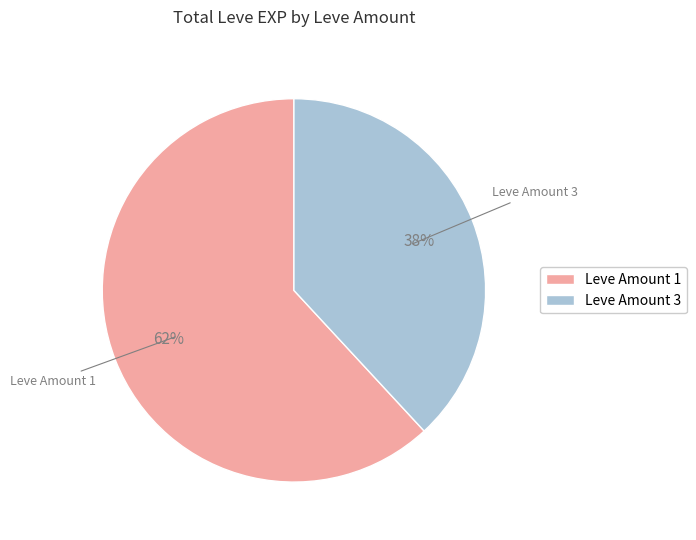

Do Leve Amount 1 and Leve Amount 3 together represent more than half of the pie?

Yes